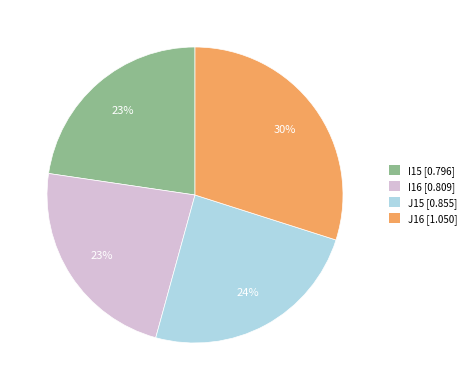

What percentage is the I16 [0.809] slice, to the nearest percent?

23%